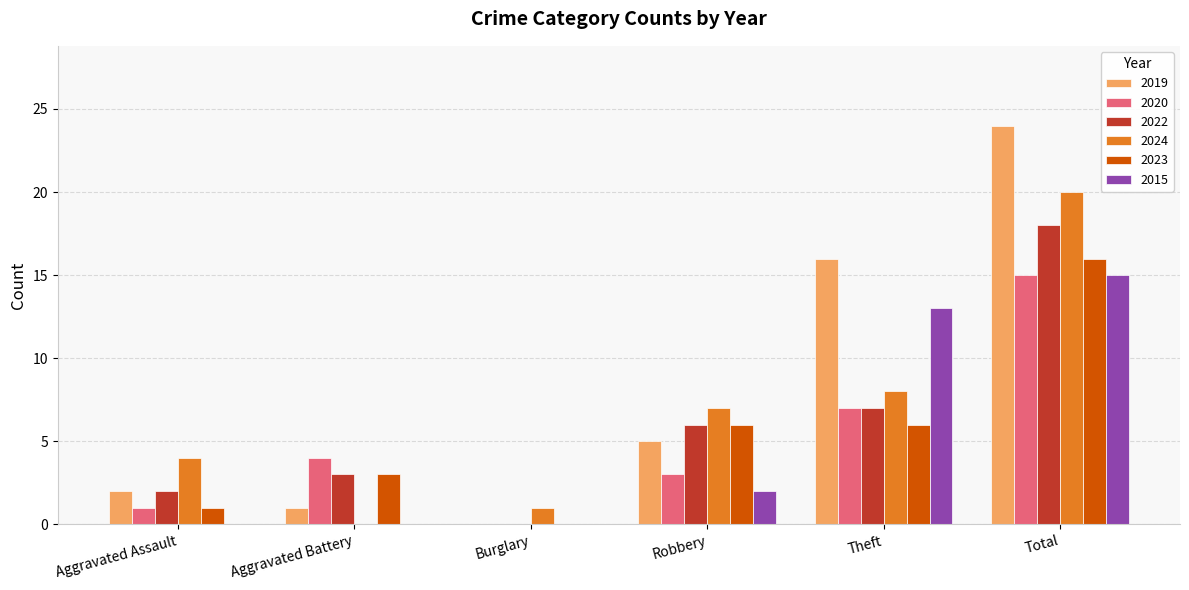

What is the spread (max minus min) of values at Total?

9